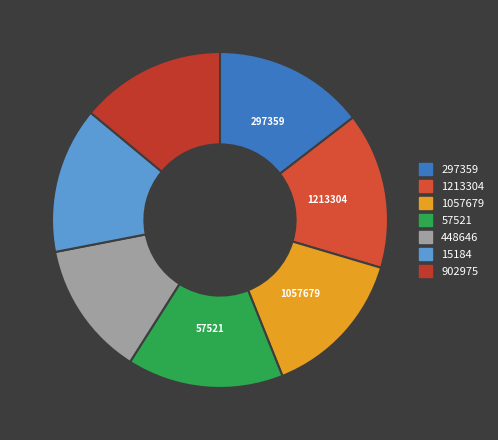

Does any single category account for the majority?

No